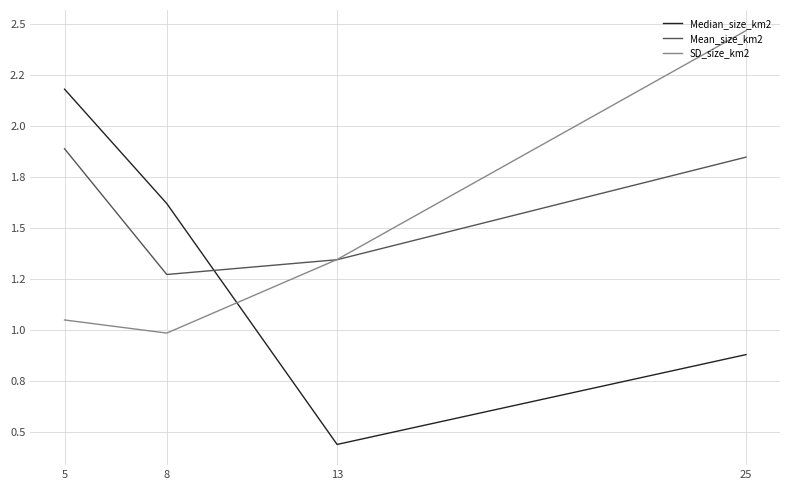

Reading left to right, extract all data points from this chart.

Median_size_km2: 25=0.9	13=0.4	8=1.6	5=2.2
Mean_size_km2: 25=1.8	13=1.3	8=1.3	5=1.9
SD_size_km2: 25=2.5	13=1.3	8=1.0	5=1.0